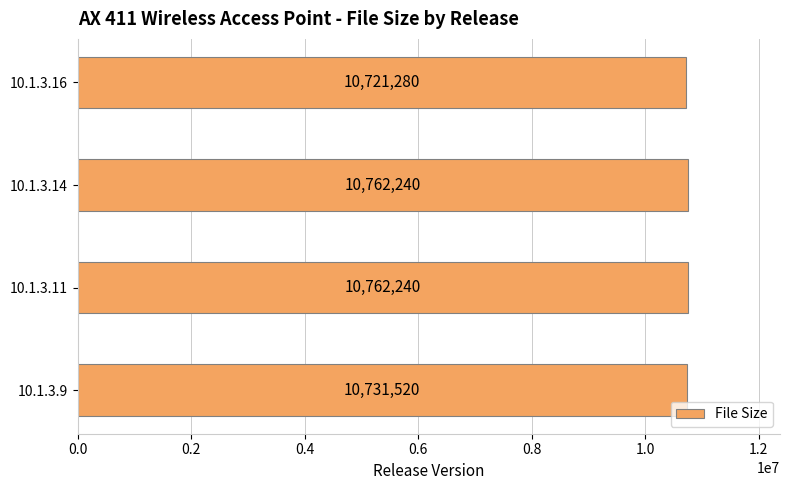

How many categories are shown in the chart?

4